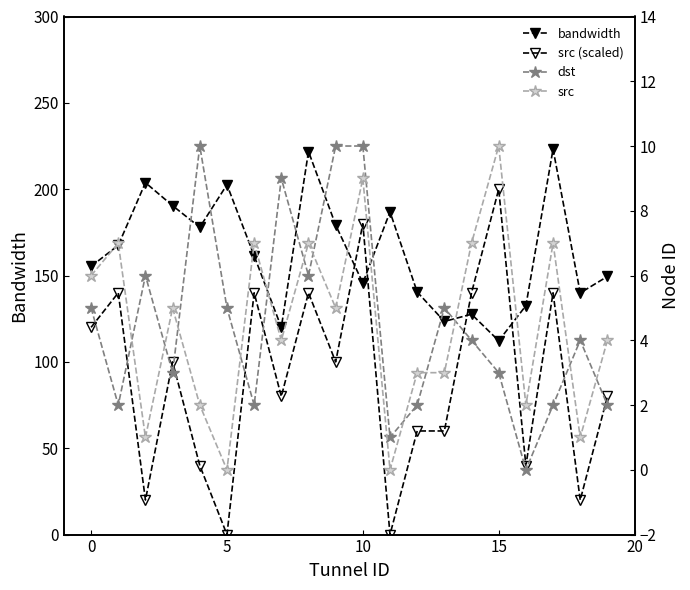

What is the label of the 8th point from the right?

12